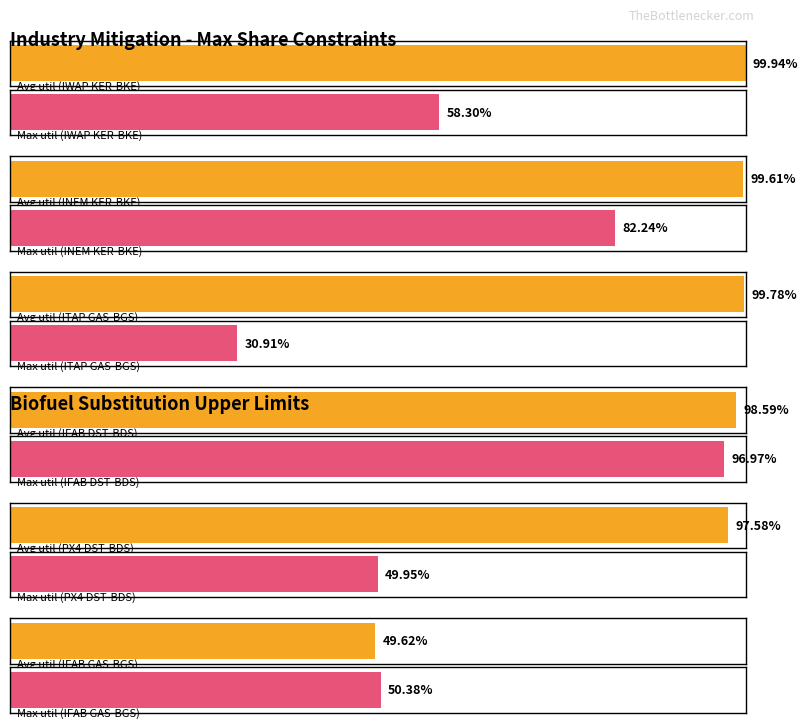

Rank the categories by Maximum utilization value from lowest to highest.

ITAP GAS-BGS, PX4 DST-BDS, IFAB GAS-BGS, IWAP KER-BKE, INEM KER-BKE, IFAB DST-BDS